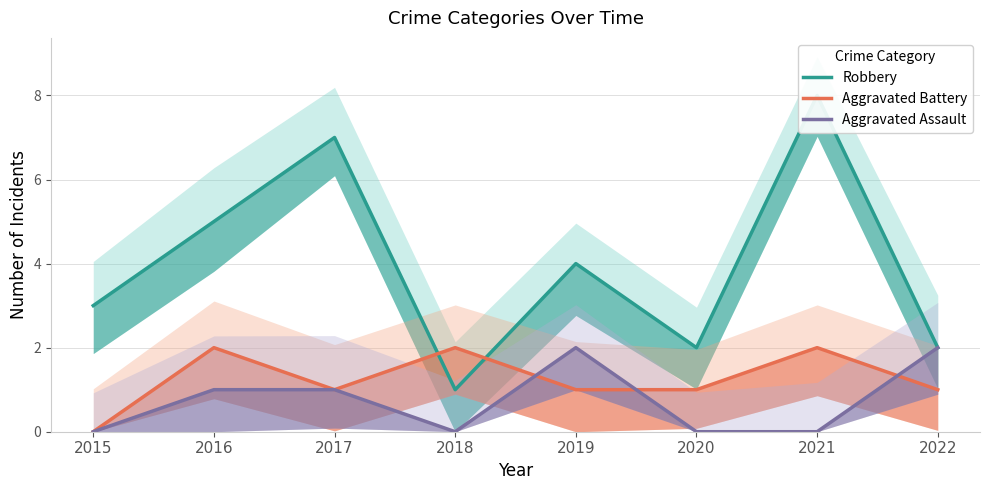

Does the chart display data point markers on the line(s)?

No